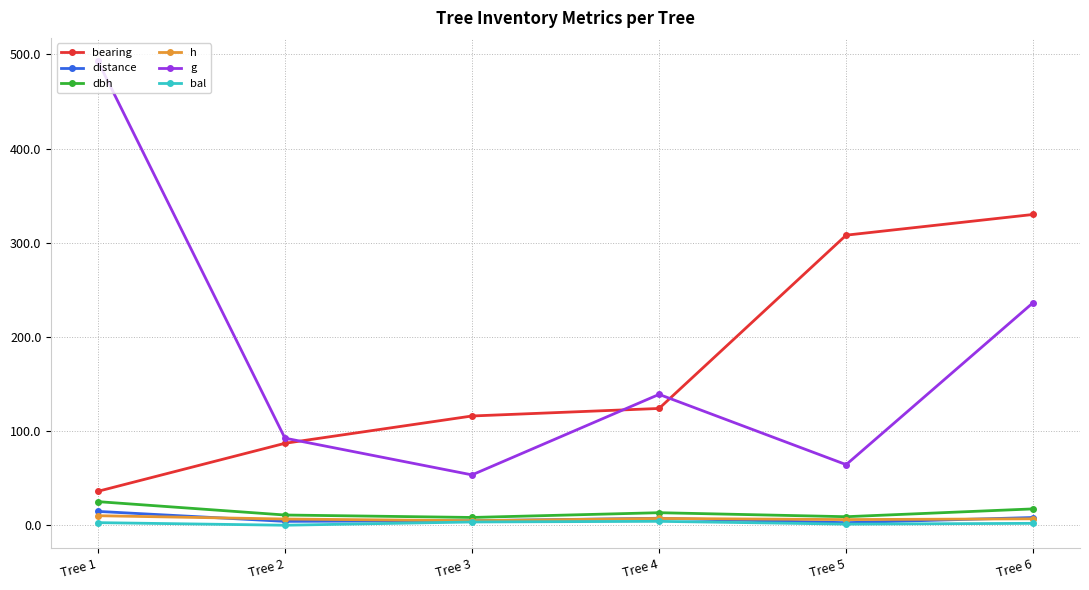

Is the value of dbh at Tree 6 greater than the value of bearing at Tree 4?

No